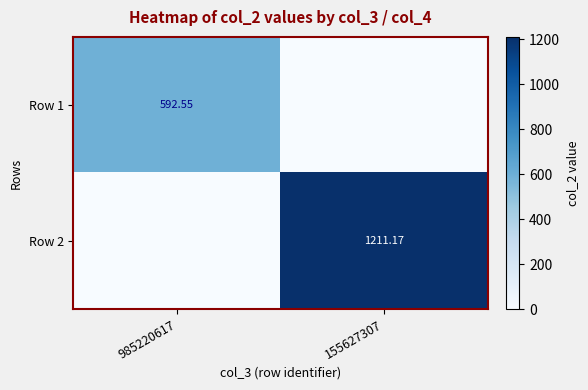

At which category is the sum across all series the highest?

155627307